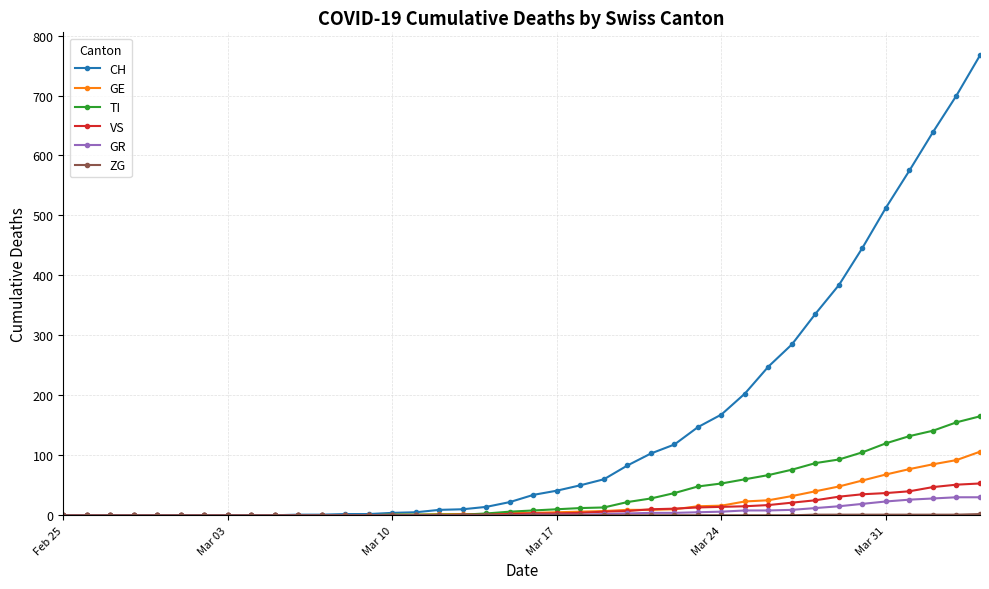

Which series has the widest spread of values?

CH